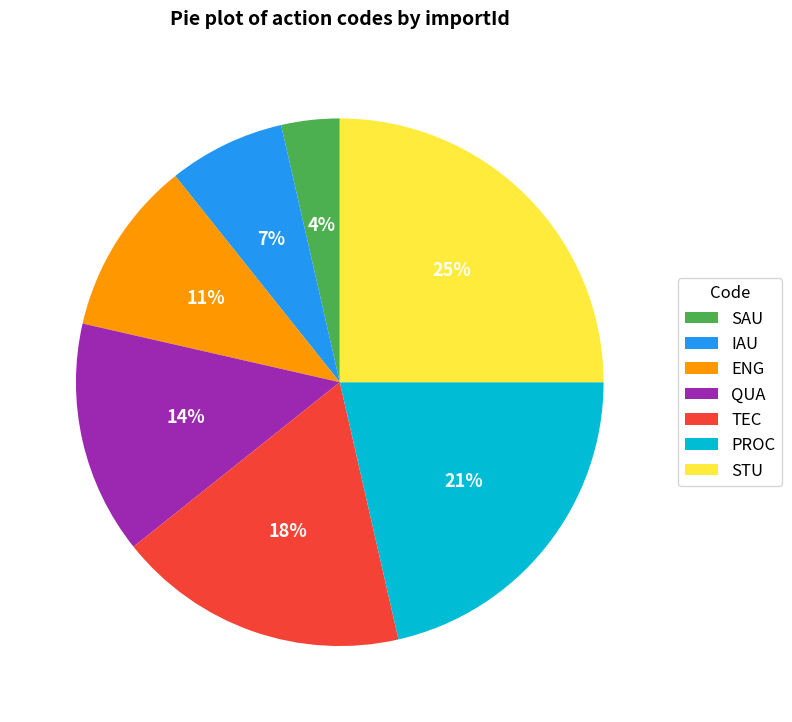

Which slice is the smallest?

SAU